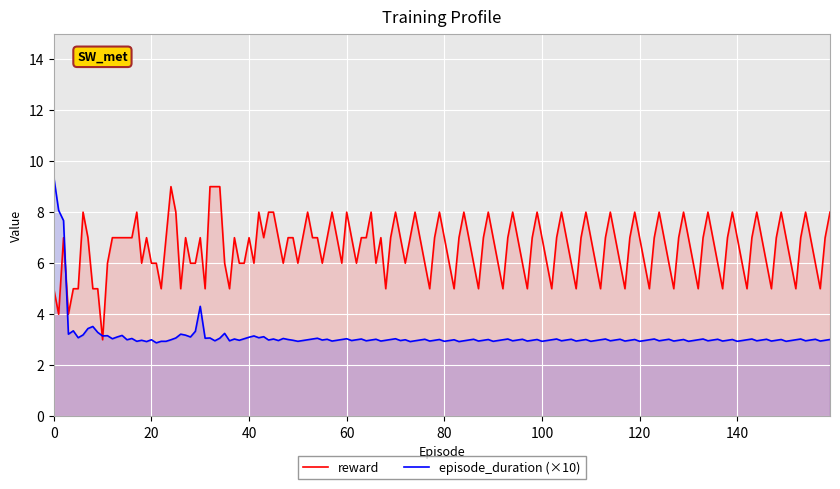

What is the minimum value for episode_duration (×10)?

2.9